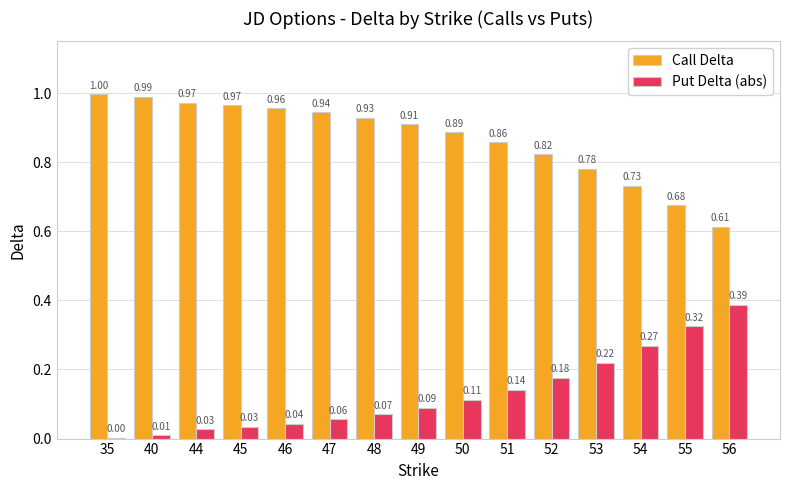

Is the value of Put Delta (abs) at 46 greater than the value of Call Delta at 46?

No